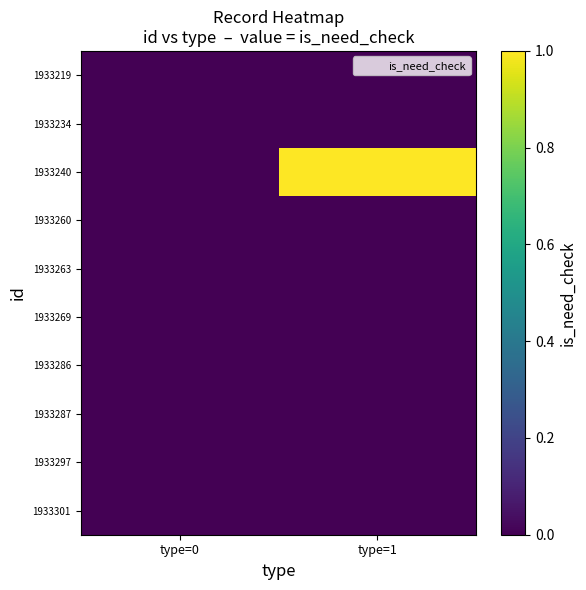

At which category is the sum across all series the highest?

type=1